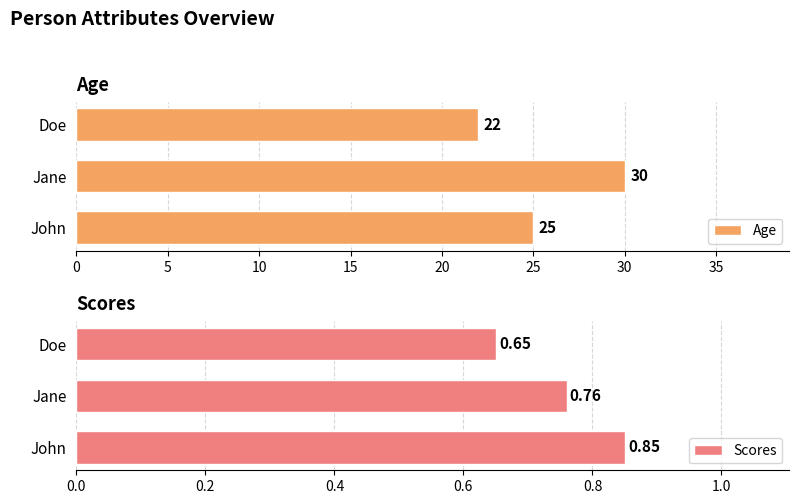

At which label is Scores closest to 0?

Doe